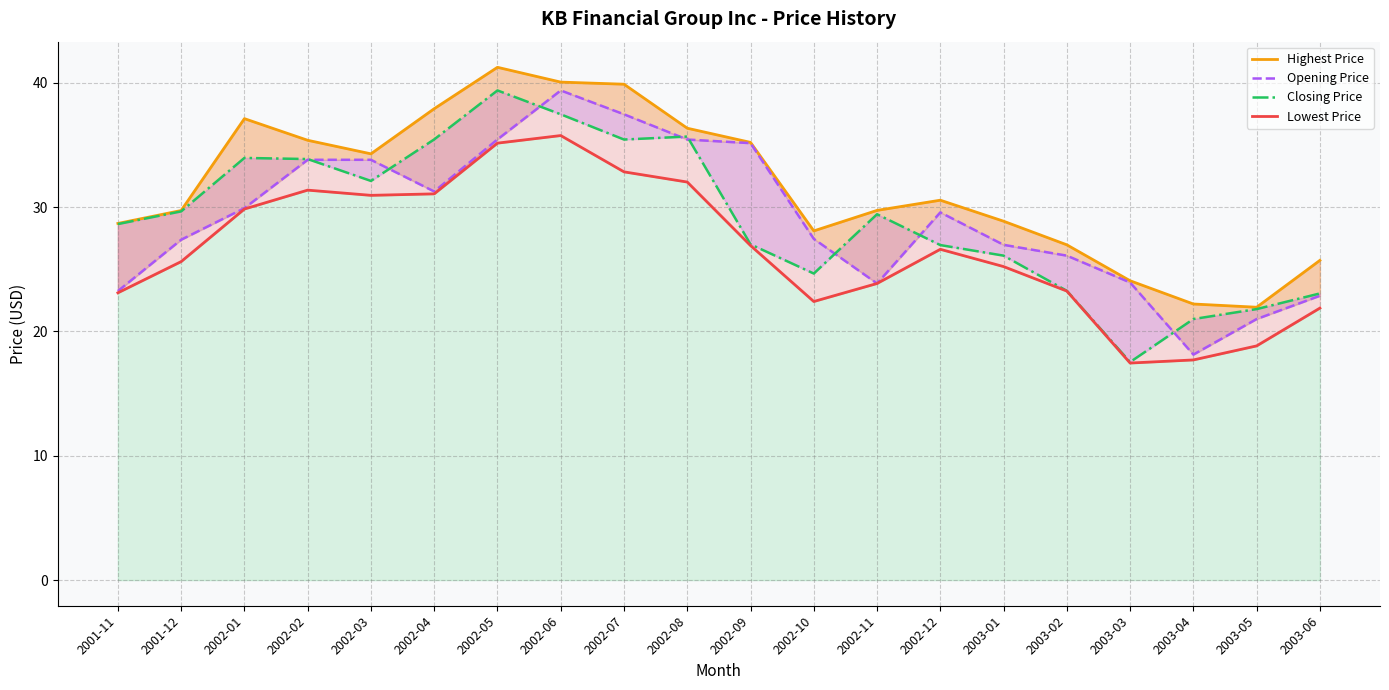

At how many categories does at least one series exceed 22?

19